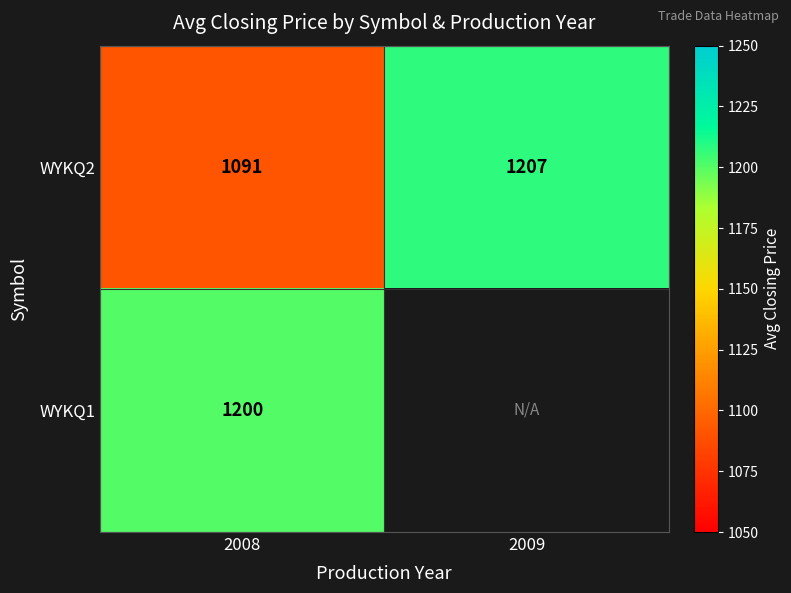

Is the value of WYKQ2 at 2008 greater than the value of WYKQ1 at 2008?

No